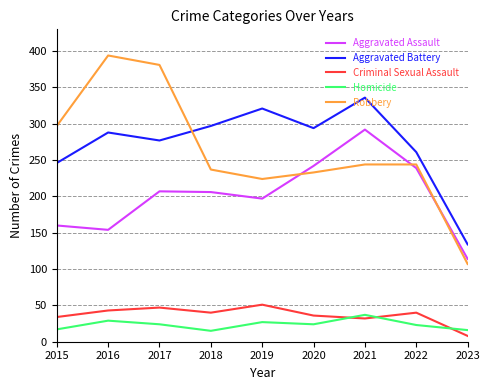

Is it true that Robbery equals 244 at 2022?

True